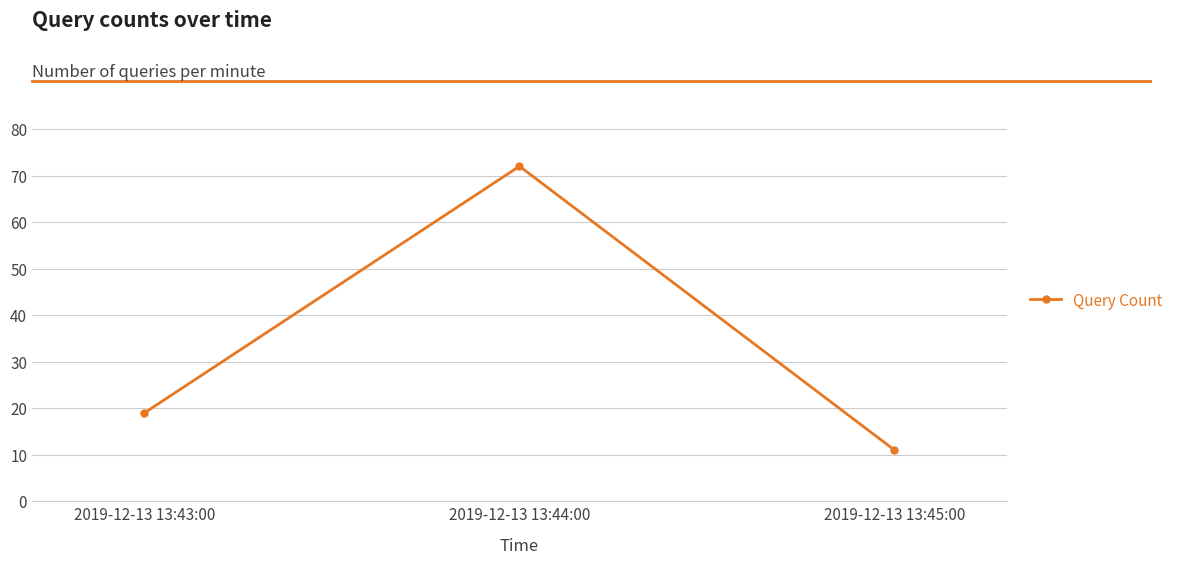

At which category does the chart reach its peak across all series?

2019-12-13 13:44:00